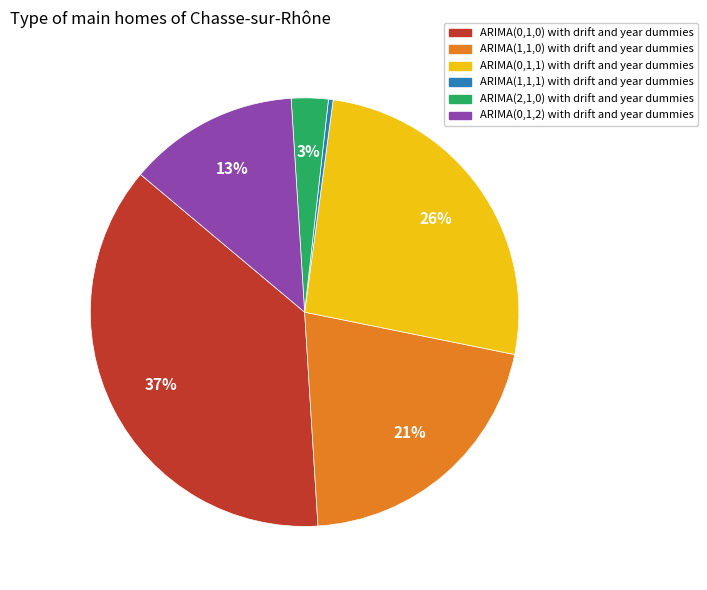

Which category has the smallest portion of the pie?

ARIMA(1,1,1) with drift and year dummies